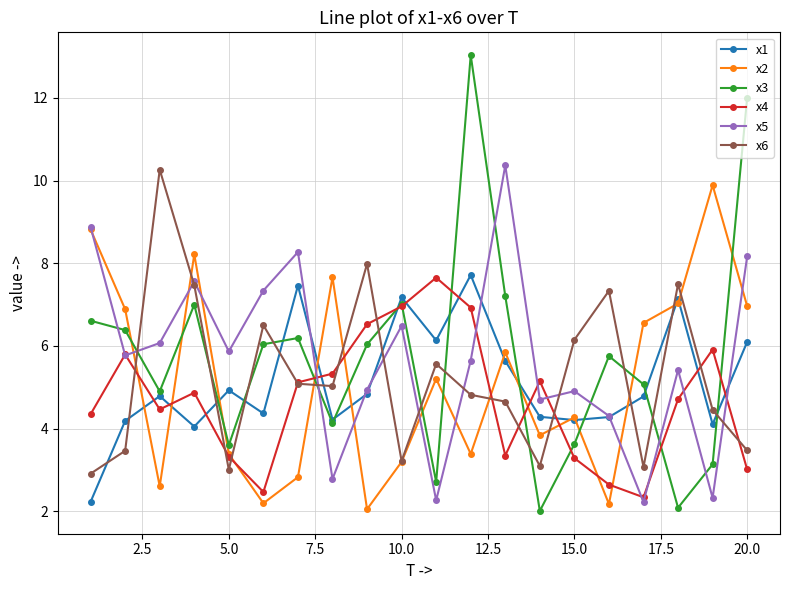

True or false: x2 has more than 2 points higher than both neighbors.

True